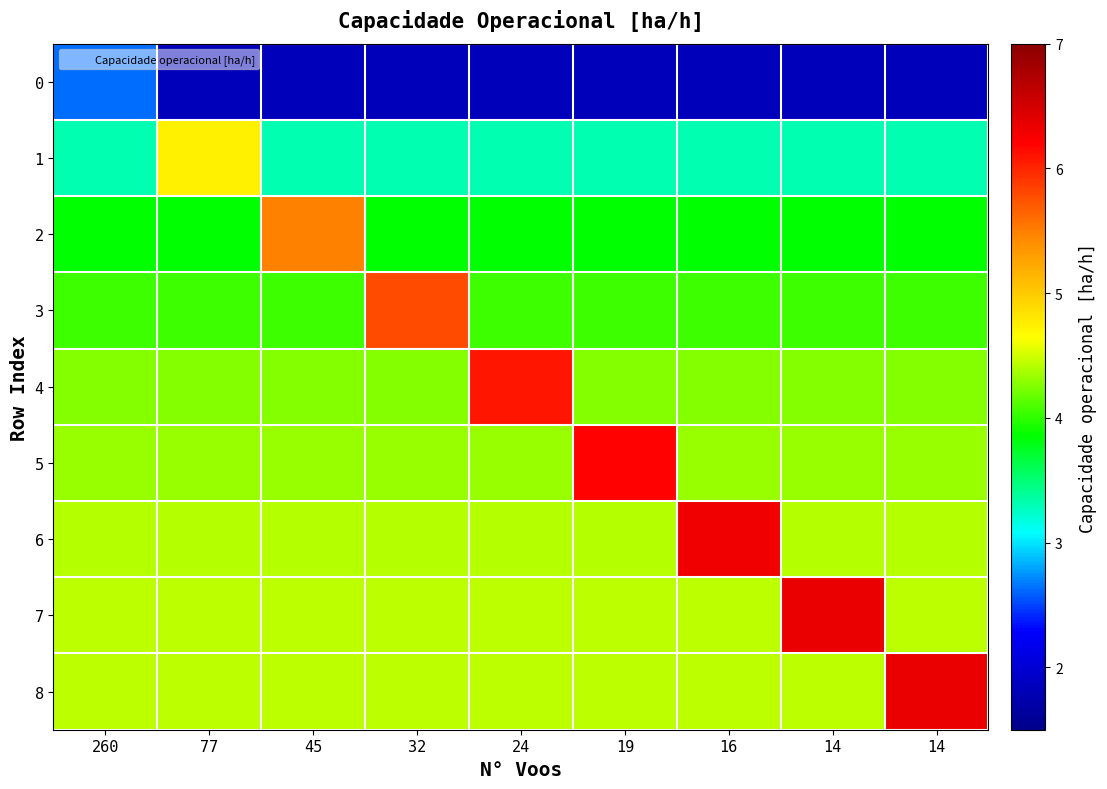

Reading left to right, extract all data points from this chart.

0: 260=2.6	77=1.8	45=1.8	32=1.8	24=1.8	19=1.8	16=1.8	14=1.8	14=1.8
1: 260=3.3	77=4.7	45=3.3	32=3.3	24=3.3	19=3.3	16=3.3	14=3.3	14=3.3
2: 260=3.8	77=3.8	45=5.5	32=3.8	24=3.8	19=3.8	16=3.8	14=3.8	14=3.8
3: 260=4.0	77=4.0	45=4.0	32=5.8	24=4.0	19=4.0	16=4.0	14=4.0	14=4.0
4: 260=4.3	77=4.3	45=4.3	32=4.3	24=6.1	19=4.3	16=4.3	14=4.3	14=4.3
5: 260=4.3	77=4.3	45=4.3	32=4.3	24=4.3	19=6.2	16=4.3	14=4.3	14=4.3
6: 260=4.4	77=4.4	45=4.4	32=4.4	24=4.4	19=4.4	16=6.3	14=4.4	14=4.4
7: 260=4.4	77=4.4	45=4.4	32=4.4	24=4.4	19=4.4	16=4.4	14=6.3	14=4.4
8: 260=4.4	77=4.4	45=4.4	32=4.4	24=4.4	19=4.4	16=4.4	14=4.4	14=6.3